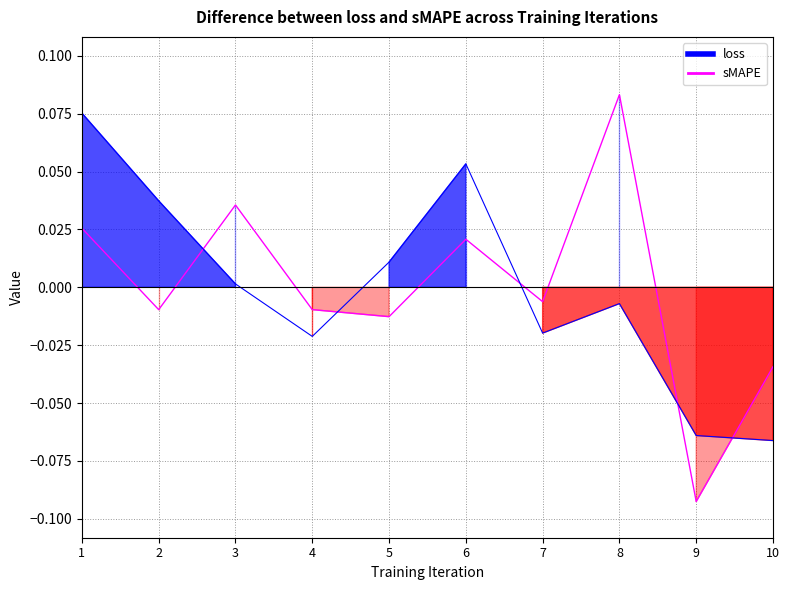

What is the maximum value shown in the chart?

0.1